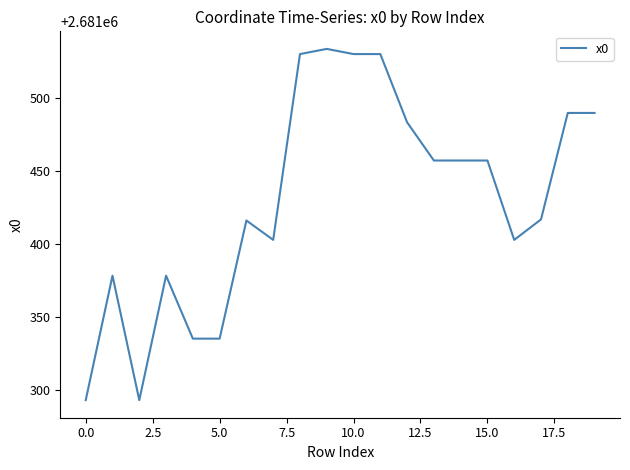

What is the greatest value displayed?

2681533.6